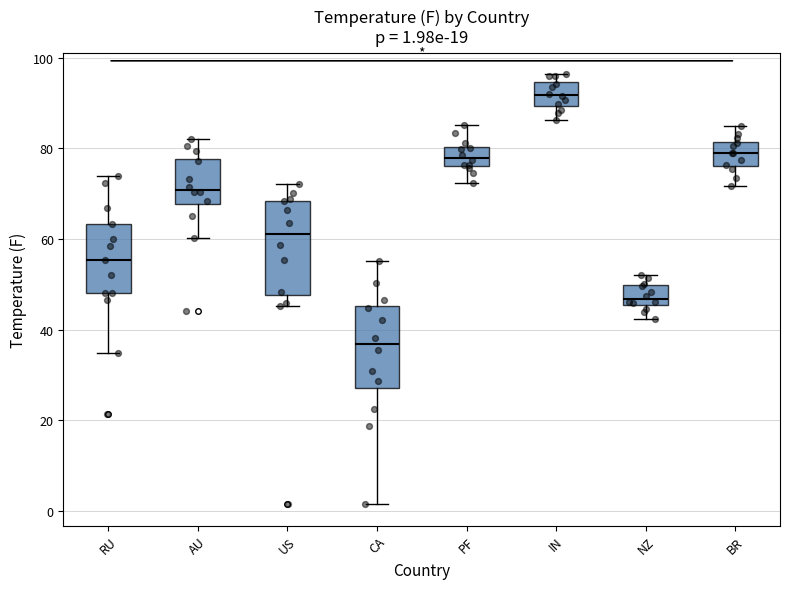

Which box is the tallest, from its lower edge to its upper edge?

US